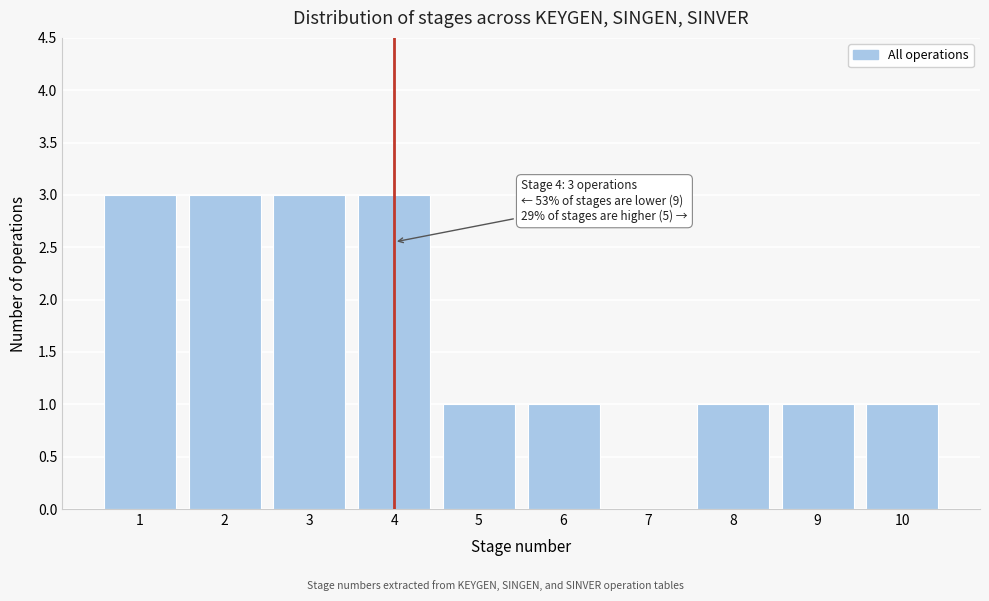

Reading left to right, list all the values displayed in this chart.

1=3	2=3	3=3	4=3	5=1	6=1	7=0	8=1	9=1	10=1